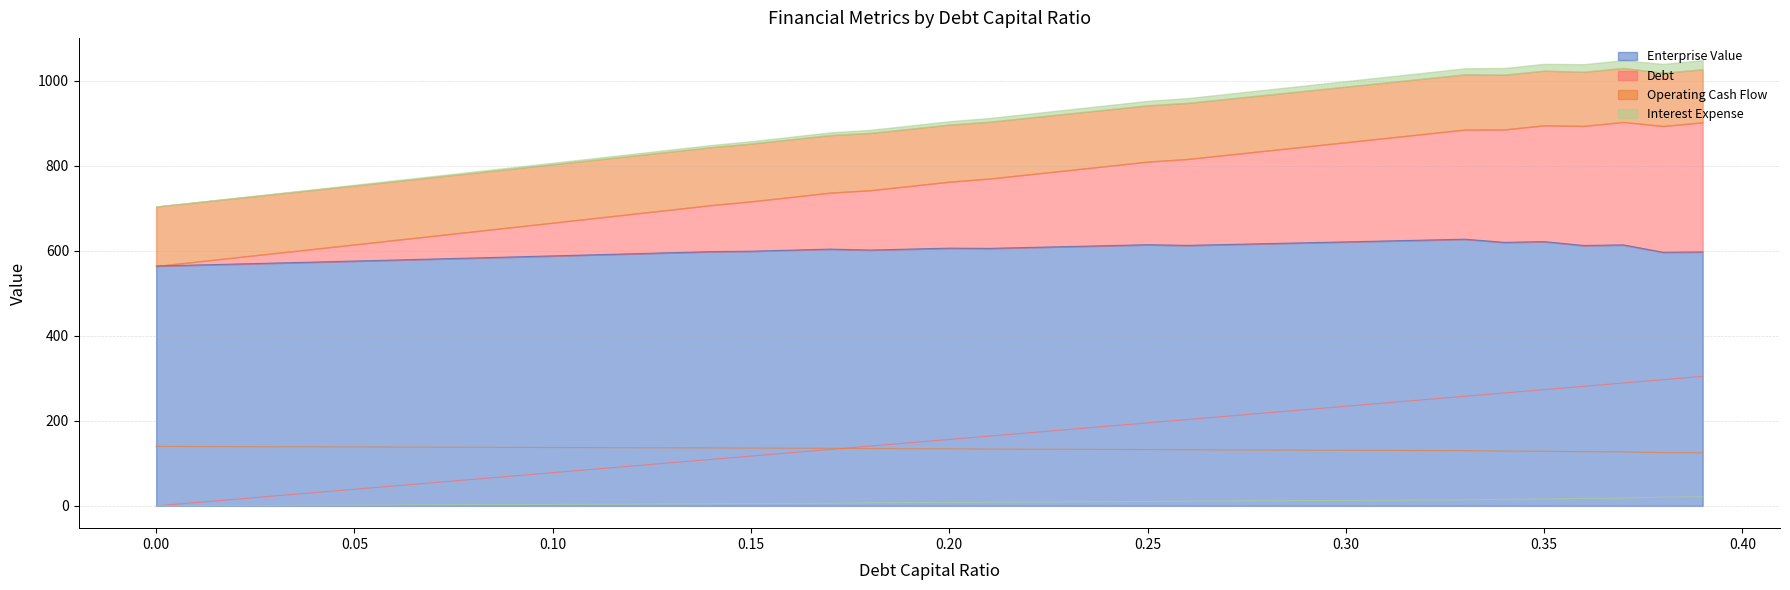

At 0.21, list the series in order from smallest to largest.

interest_expense, operating_cash_flow, debt, enterprise_value